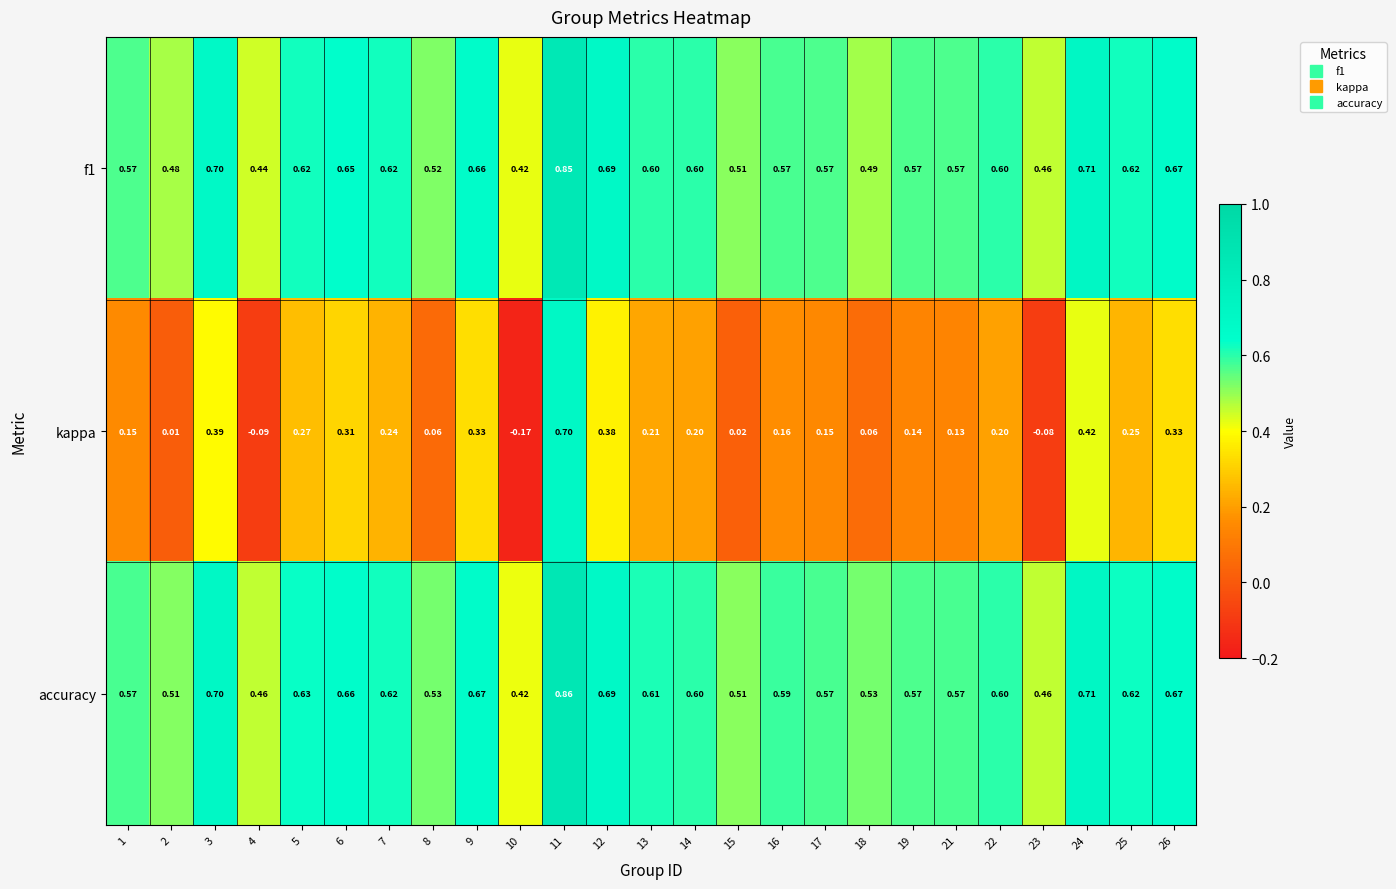

Count the number of categories in the chart.

25